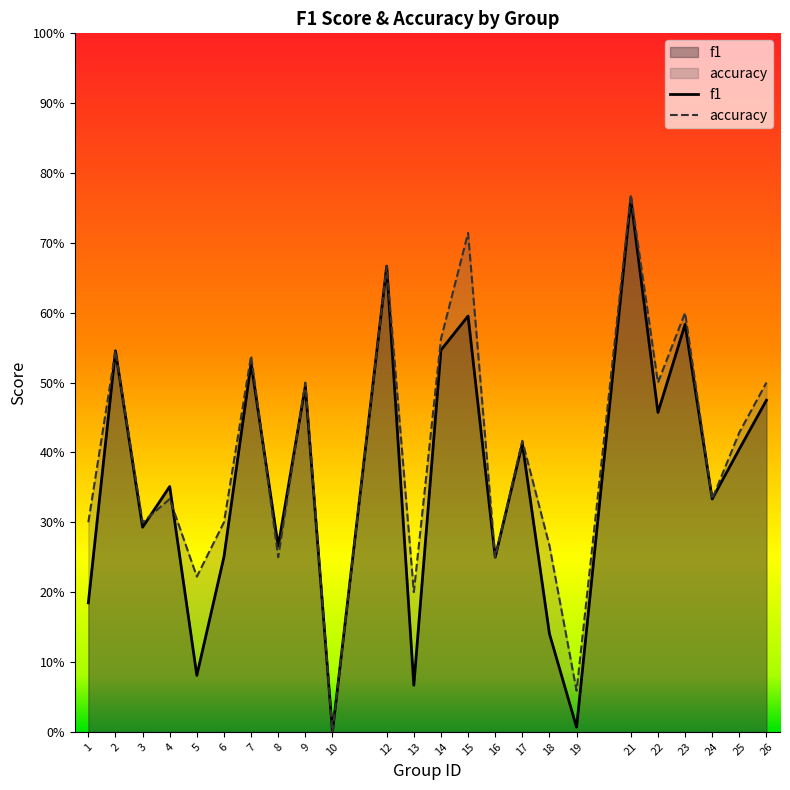

What is the maximum value shown in the chart?

0.8